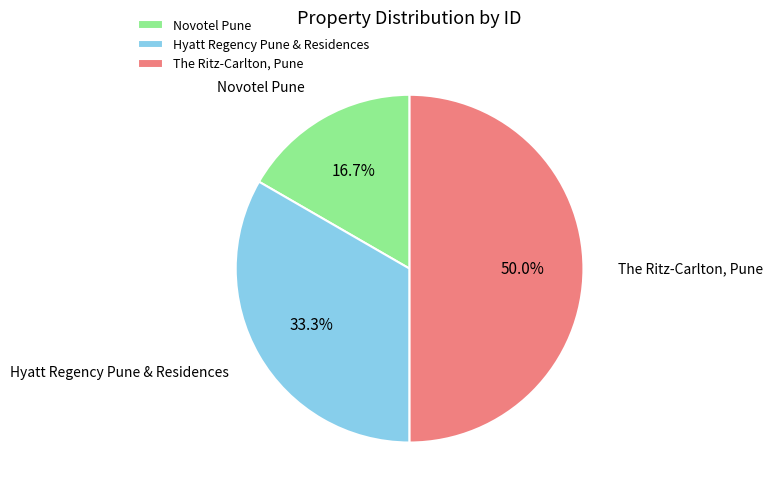

The Novotel Pune slice represents 17% of the pie. True or false?

True